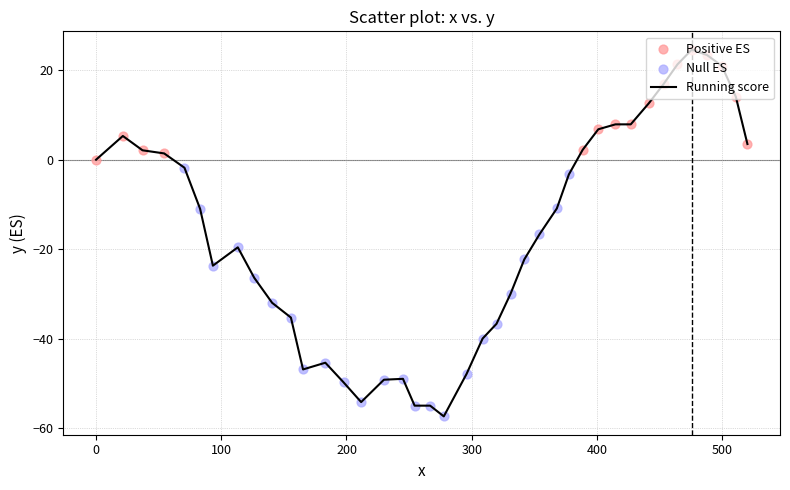

What is the maximum value shown in the chart?

24.6